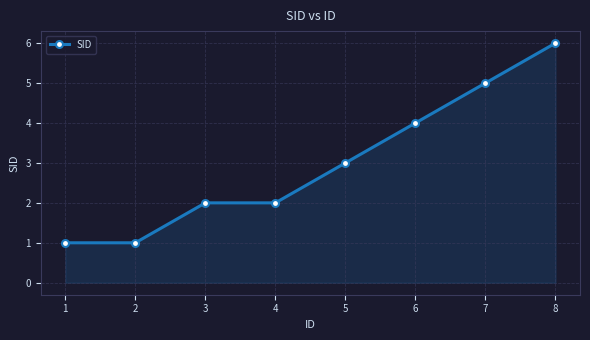

Reading left to right, what are all the values shown in this chart?

1	1	2	2	3	4	5	6